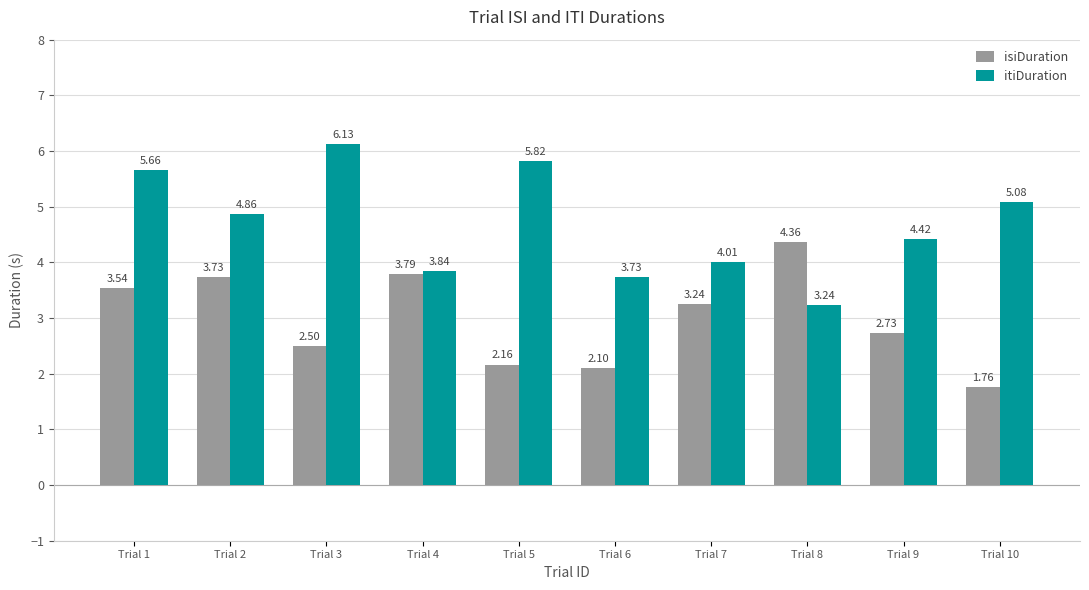

What is the difference between the second highest and second lowest values in the itiDuration series?

2.1